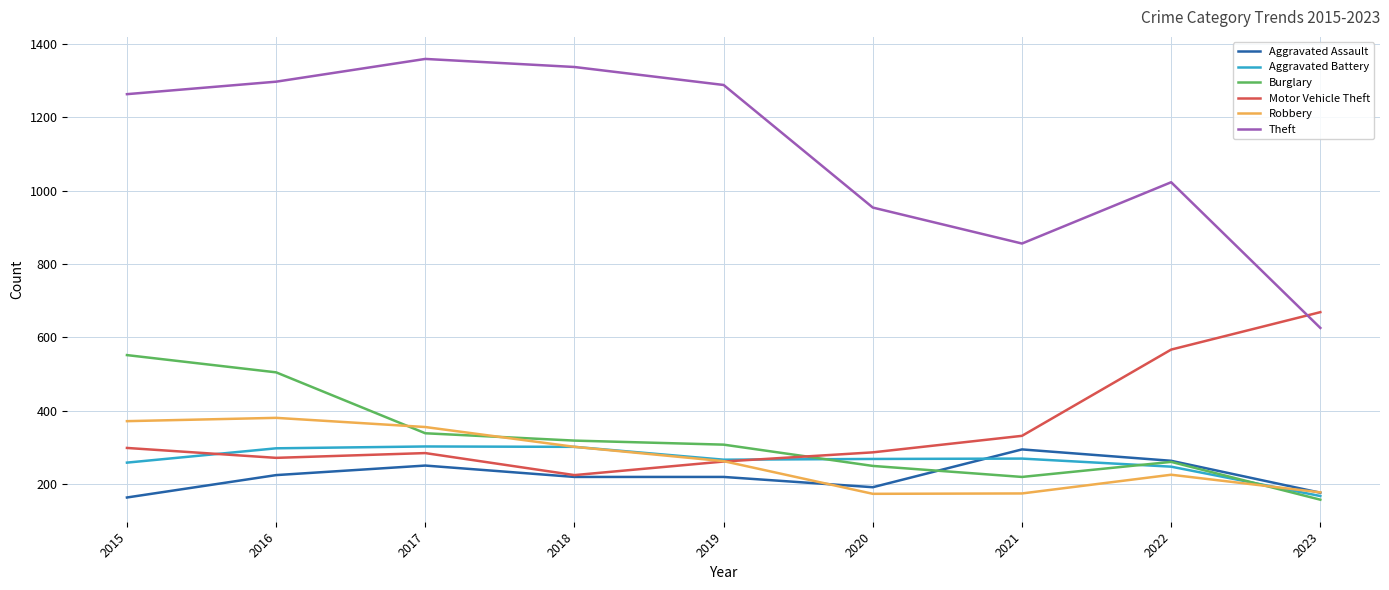

Where is Robbery nearest to the value 277?

2019